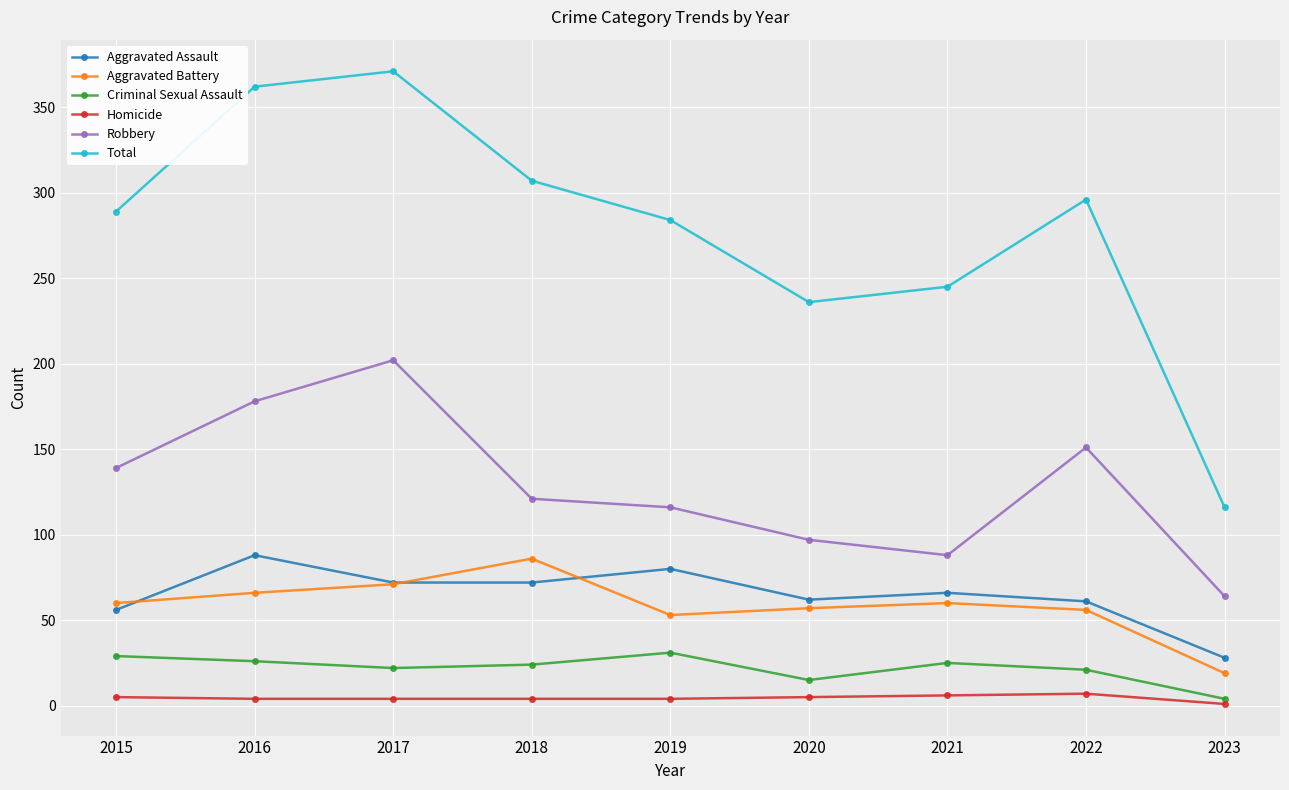

Which category has the highest value in the Total series?

2017